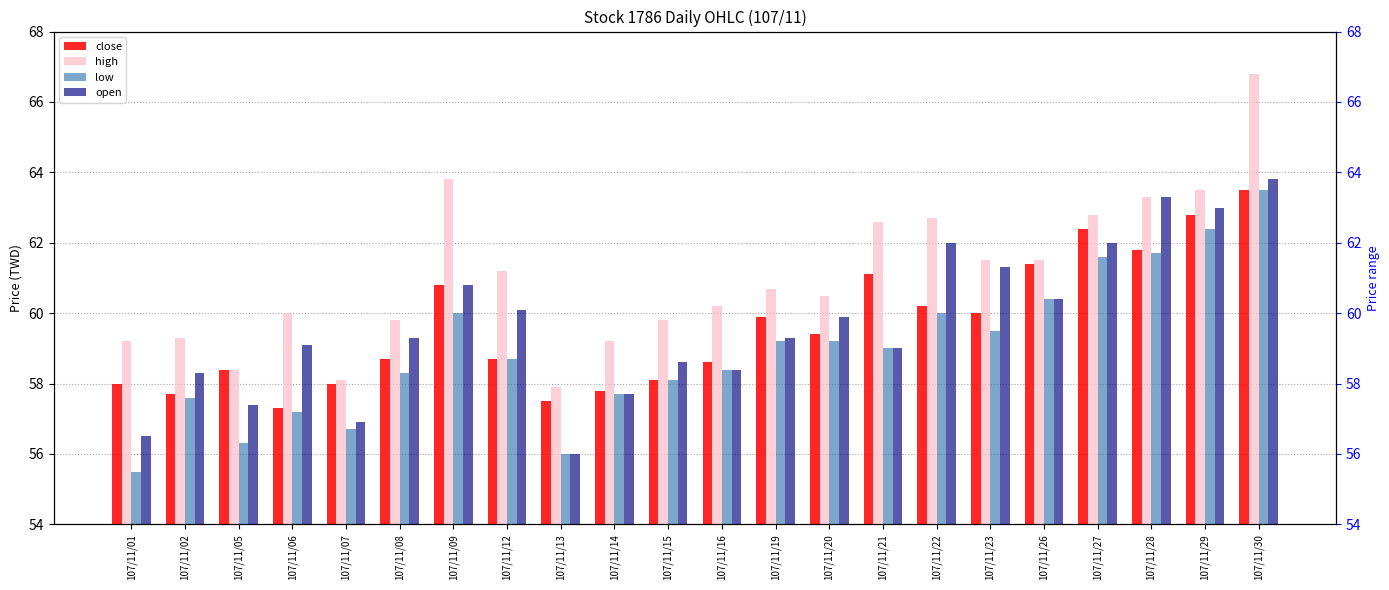

Which series has the widest spread of values?

high